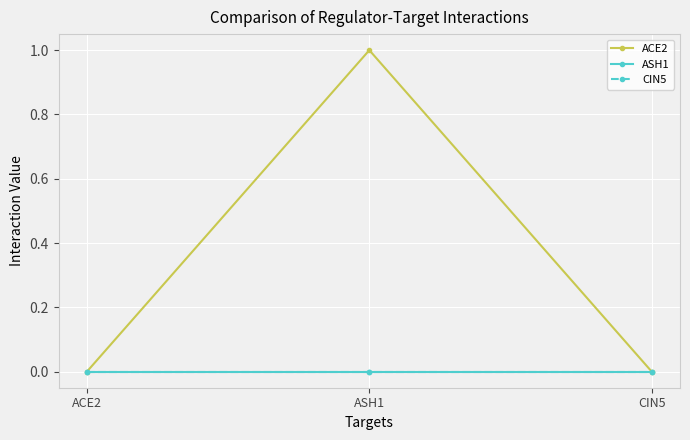

Where is CIN5 nearest to the value 0?

ACE2